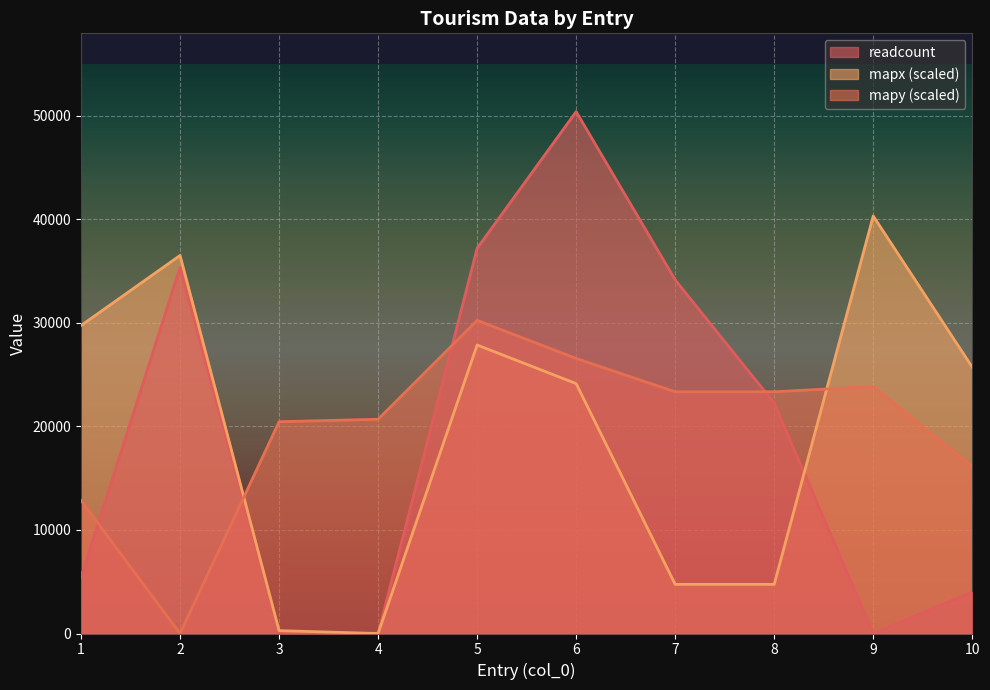

What is the total value across all series at 9?

64180.1